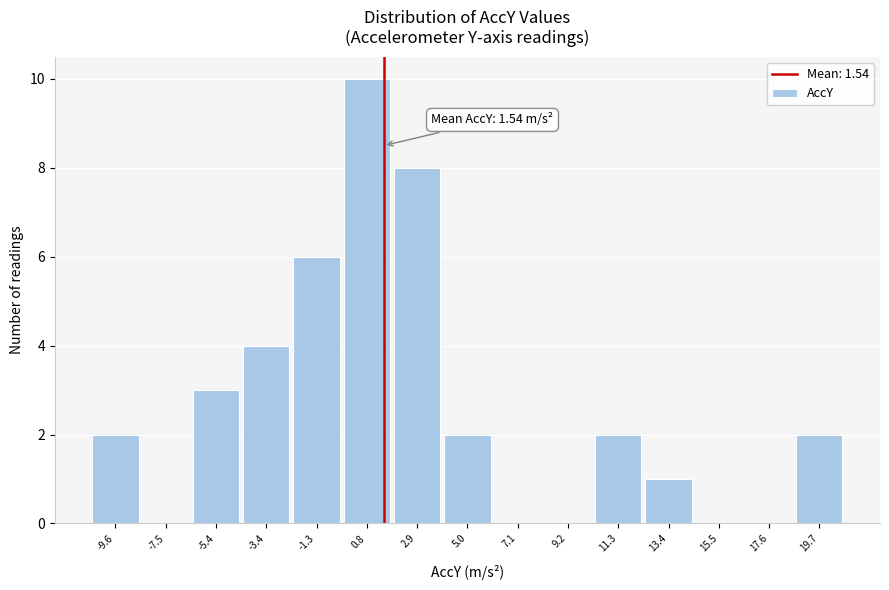

Over which range of the x-axis is the bar tallest?

0.0 to 2.0